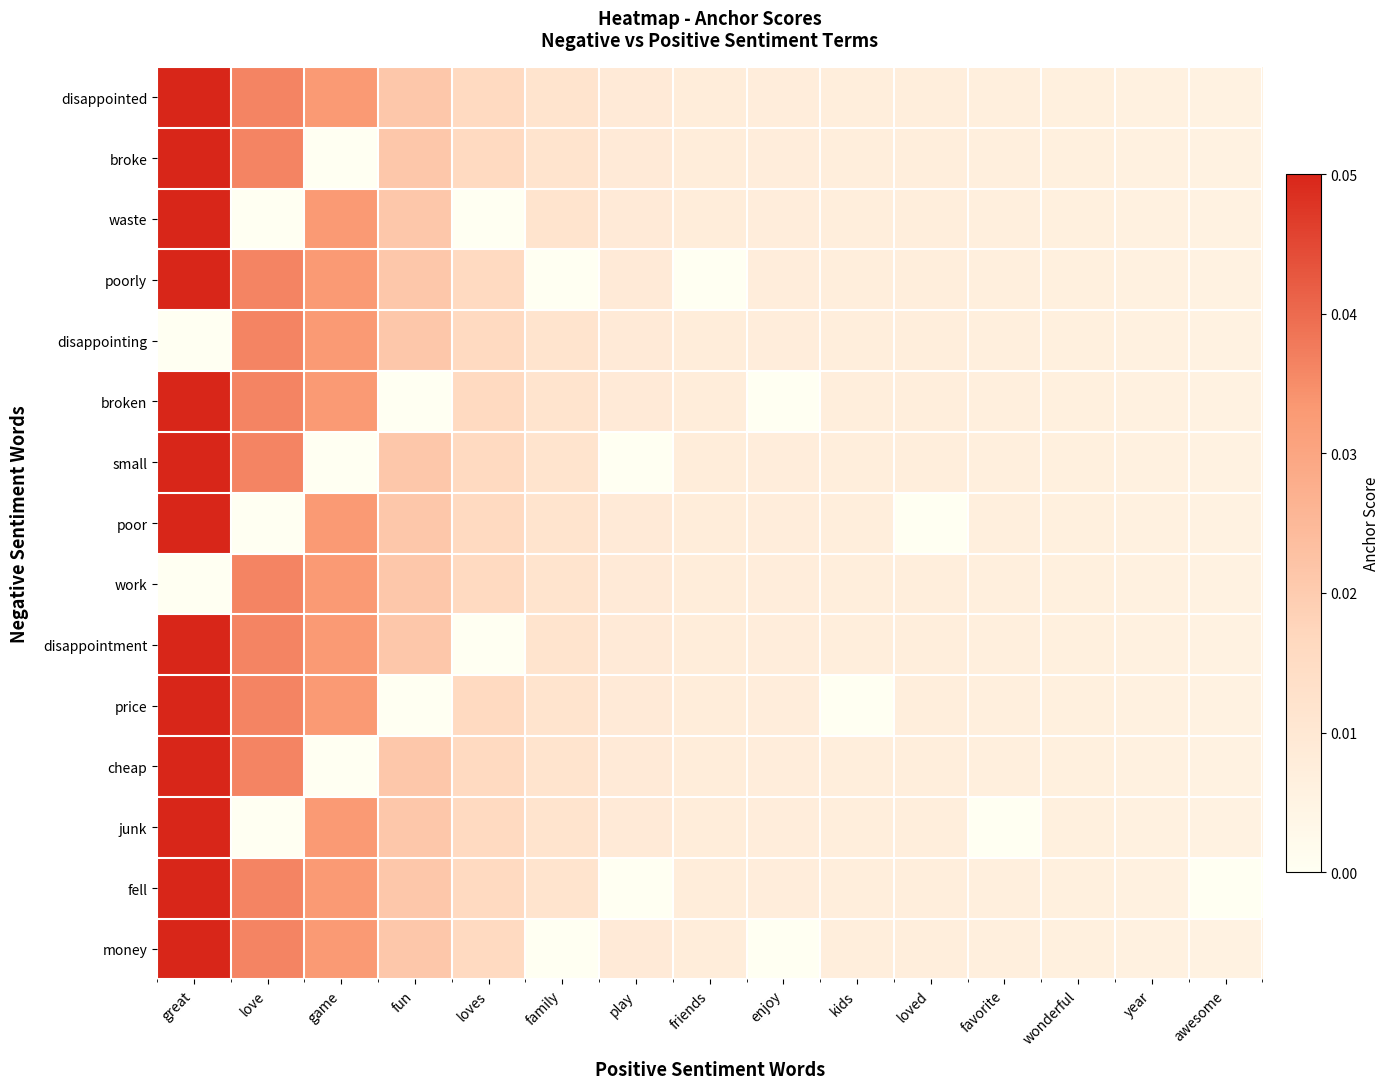

Between great and play, which series saw the biggest shift?

small